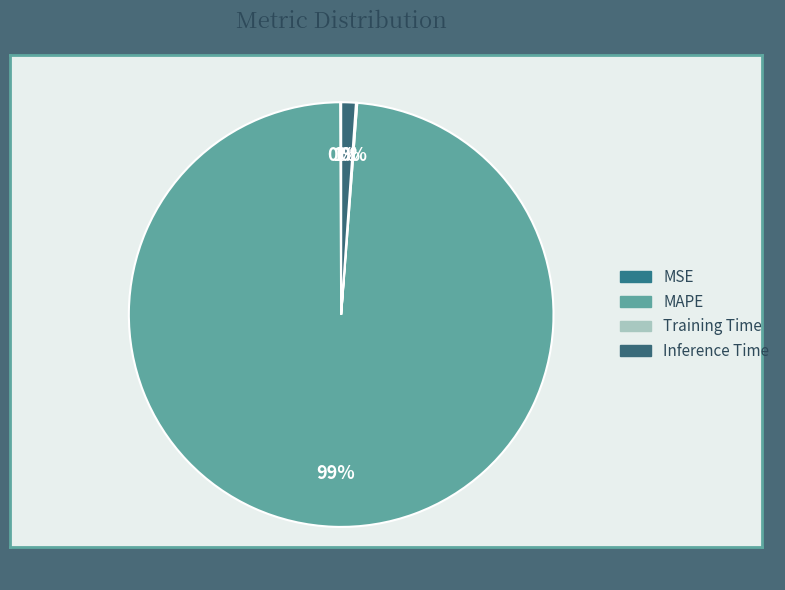

Rank the categories by value from lowest to highest.

MSE, Training Time, Inference Time, MAPE